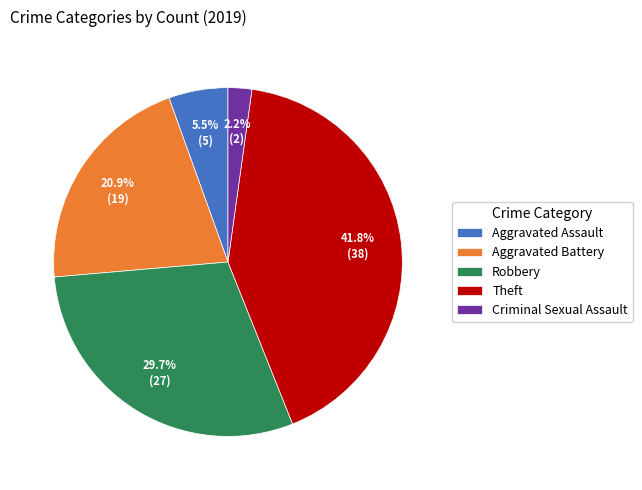

Rank the categories by value from lowest to highest.

Criminal Sexual Assault, Aggravated Assault, Aggravated Battery, Robbery, Theft